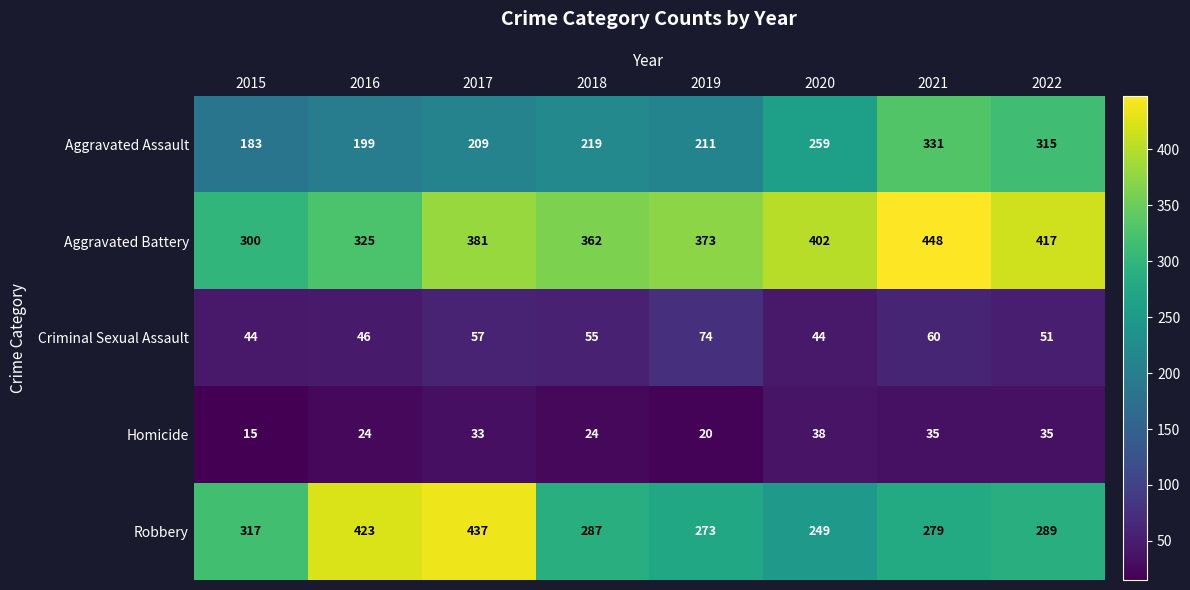

What is the minimum value shown in the chart?

15